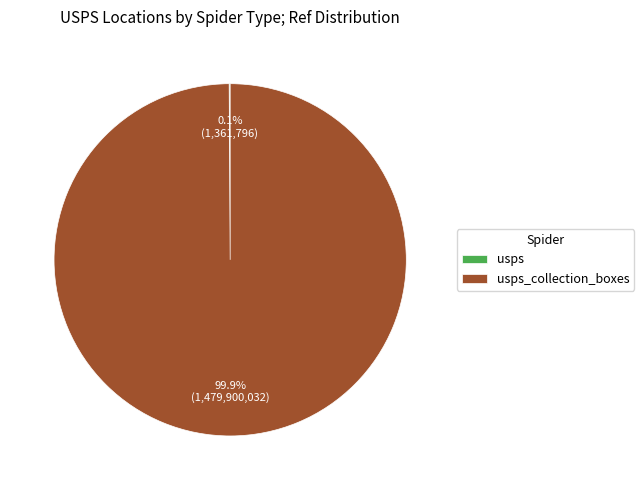

Is there a majority slice in this chart?

Yes